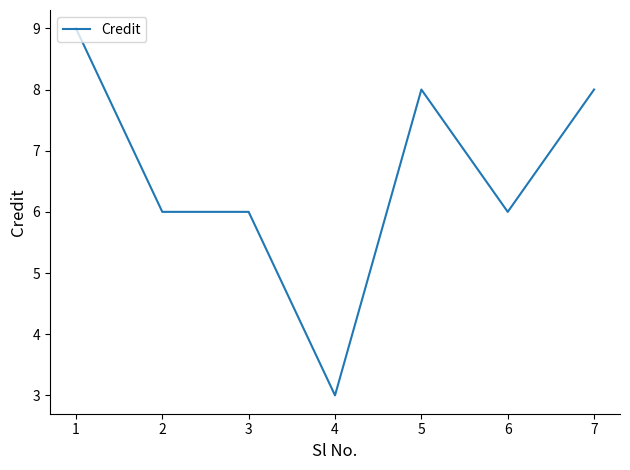

Between 5 and 1, which is larger?

1